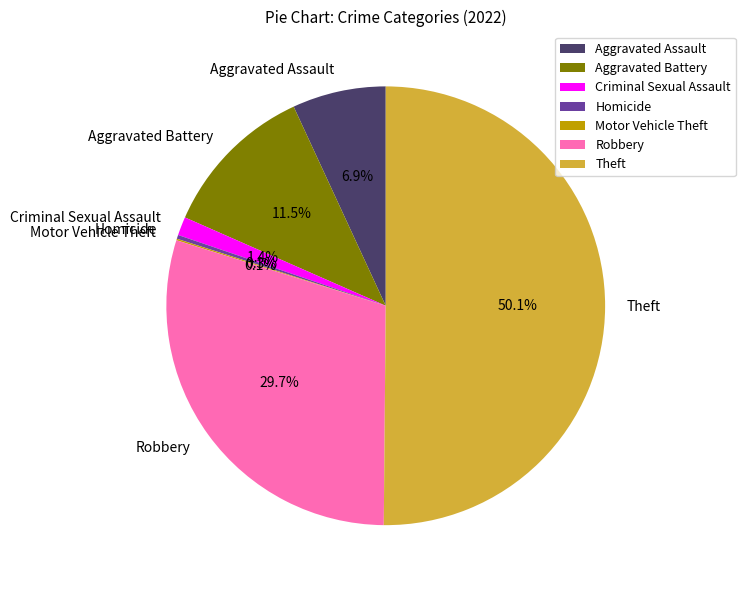

Does Criminal Sexual Assault account for over 50% of the chart?

No